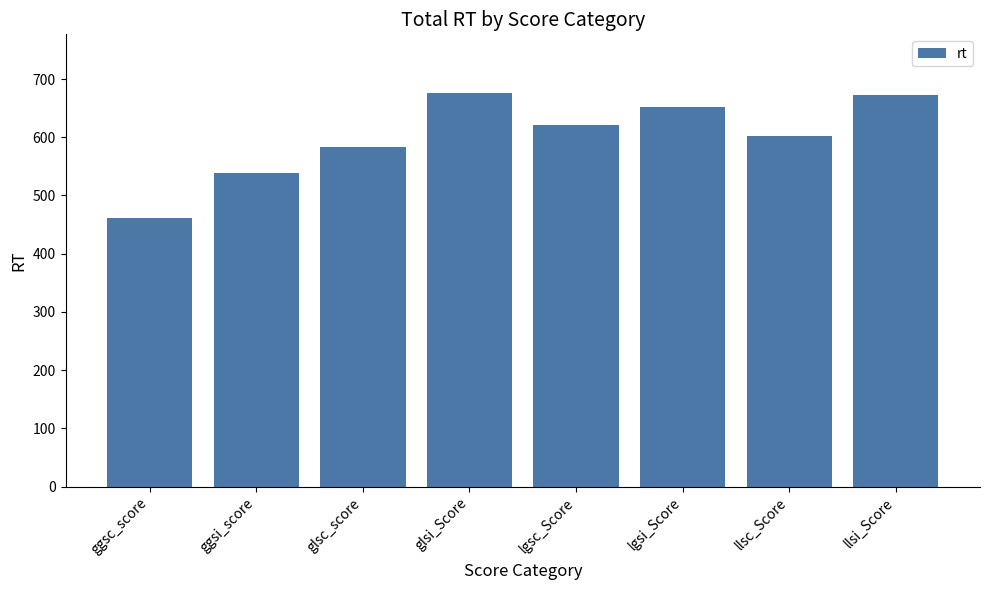

What value does the data have at ggsc_score?

460.9